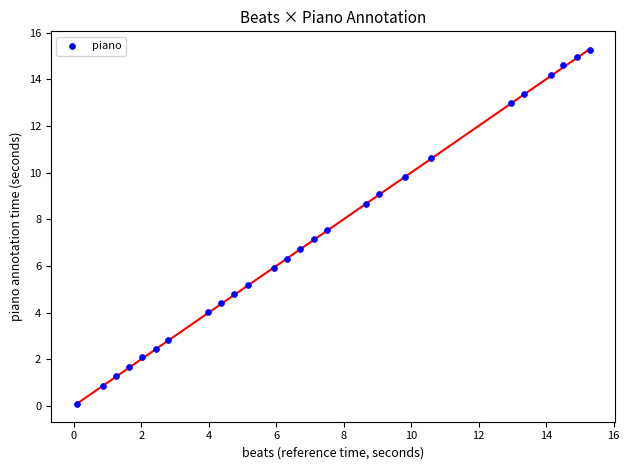

What is the range of Y values (max minus min)?

15.2